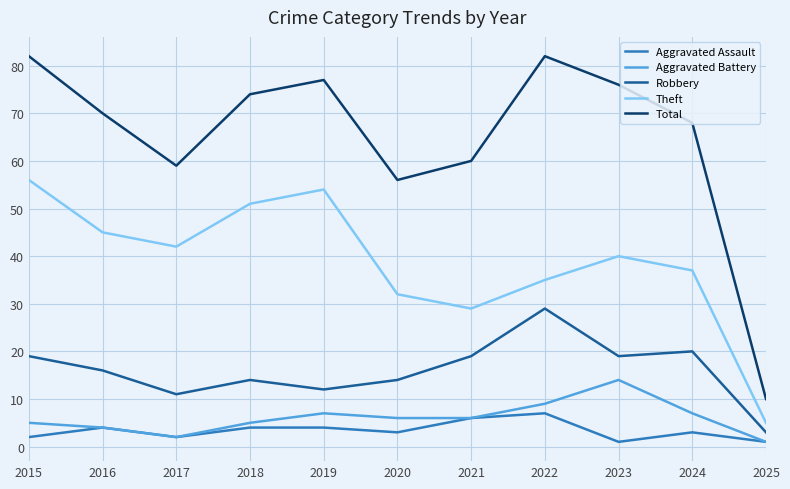

What is the greatest value displayed?

82